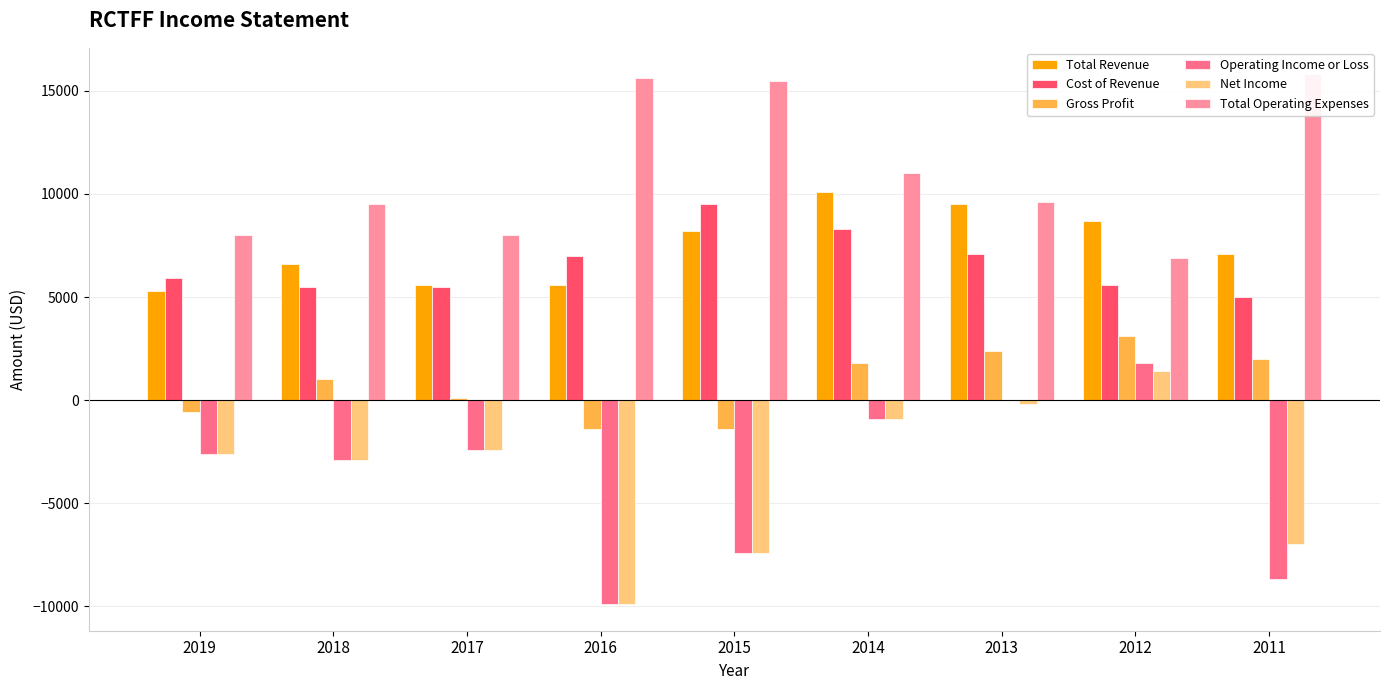

Is it true that Total Operating Expenses equals 11000 at 2014?

True